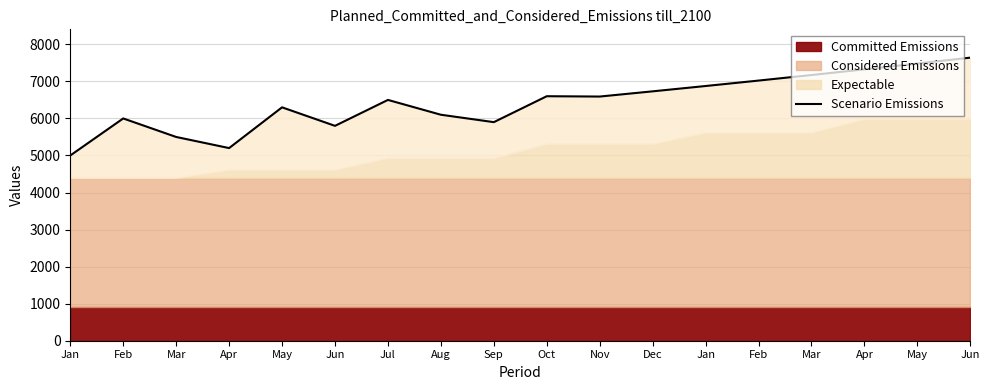

List the labels in order of value, largest first.

Jun, May, Apr, Mar, Feb, Jan, Dec, Oct, Nov, Jul, May, Aug, Feb, Sep, Jun, Mar, Apr, Jan